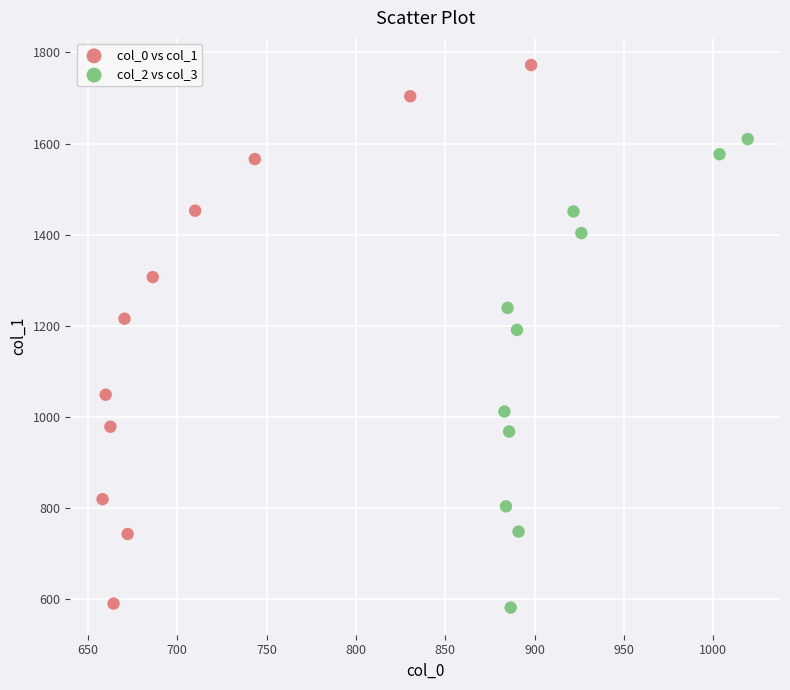

Which series has the widest spread of Y values?

col_0 vs col_1